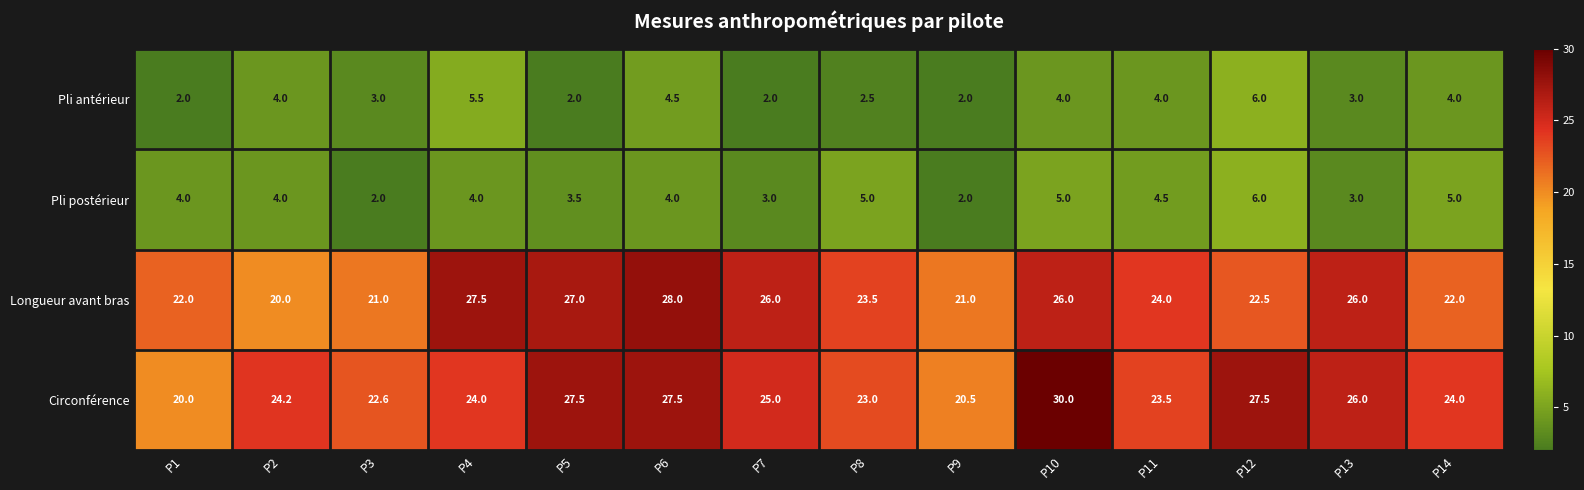

The Pli postérieur series shows 4.0 at P1. True or false?

True